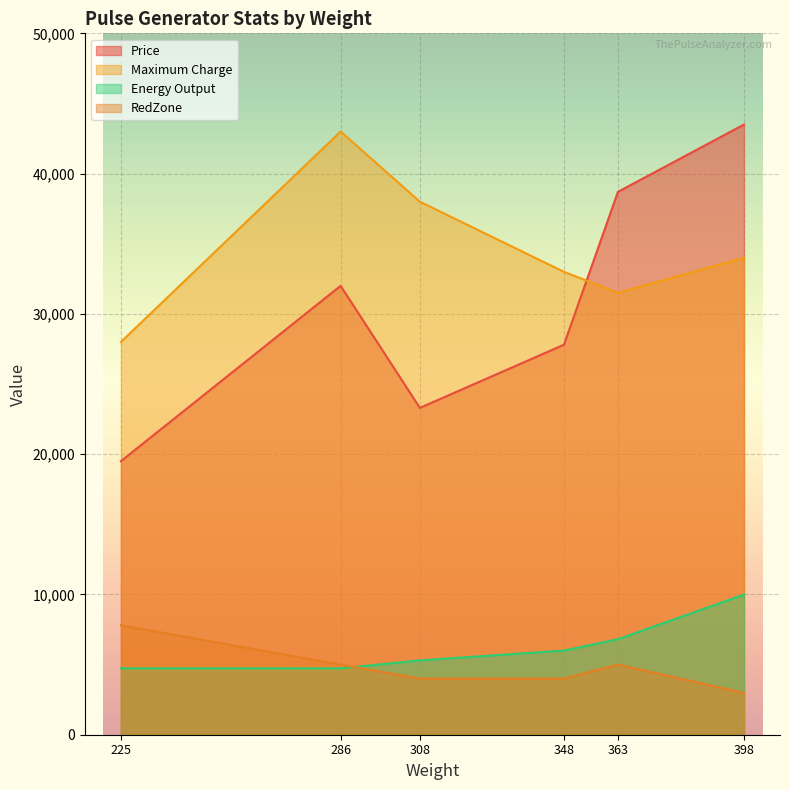

True or false: RedZone has a value of 7012 at 308.

False